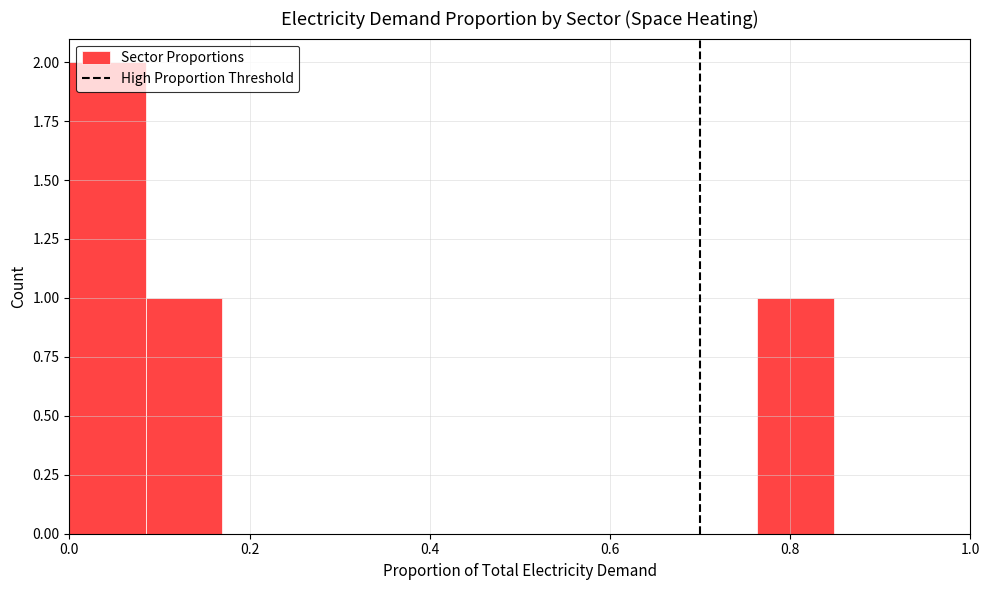

Over which range of the x-axis is the bar tallest?

0.00 to 0.08